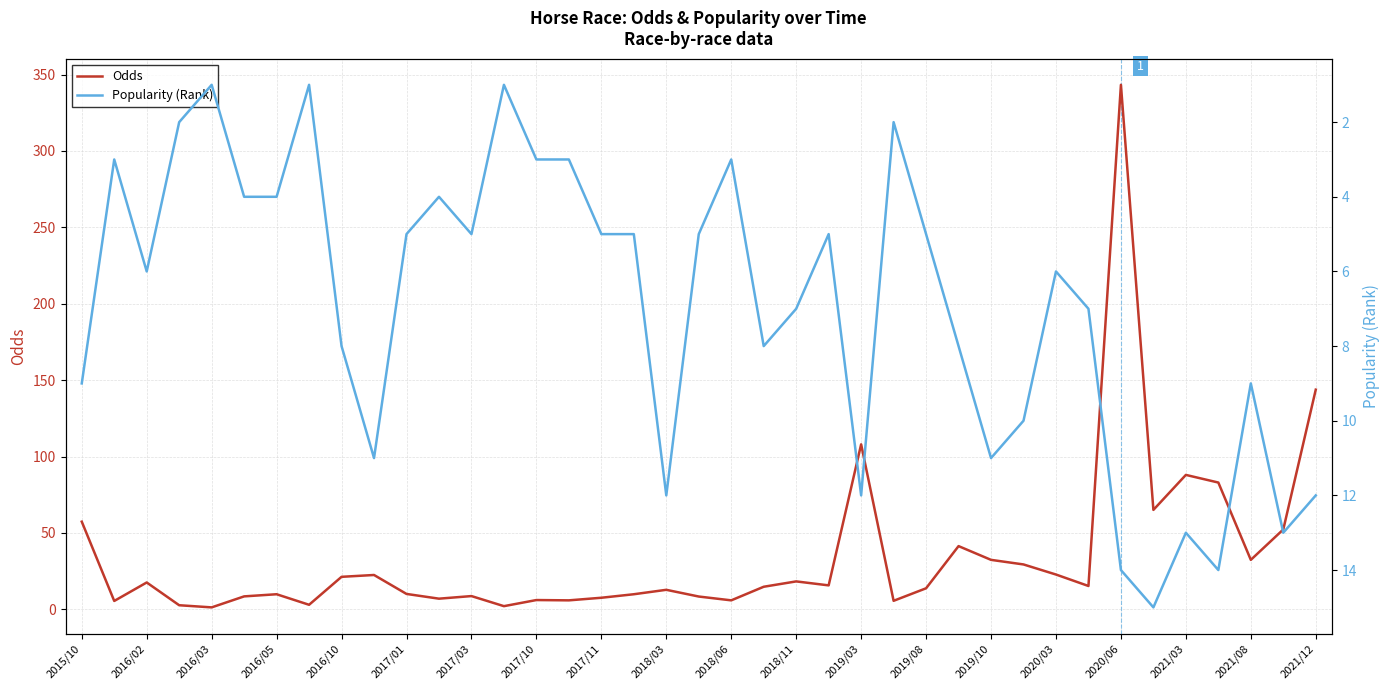

True or false: Odds has a value of 97.7 at 2021/12.

False